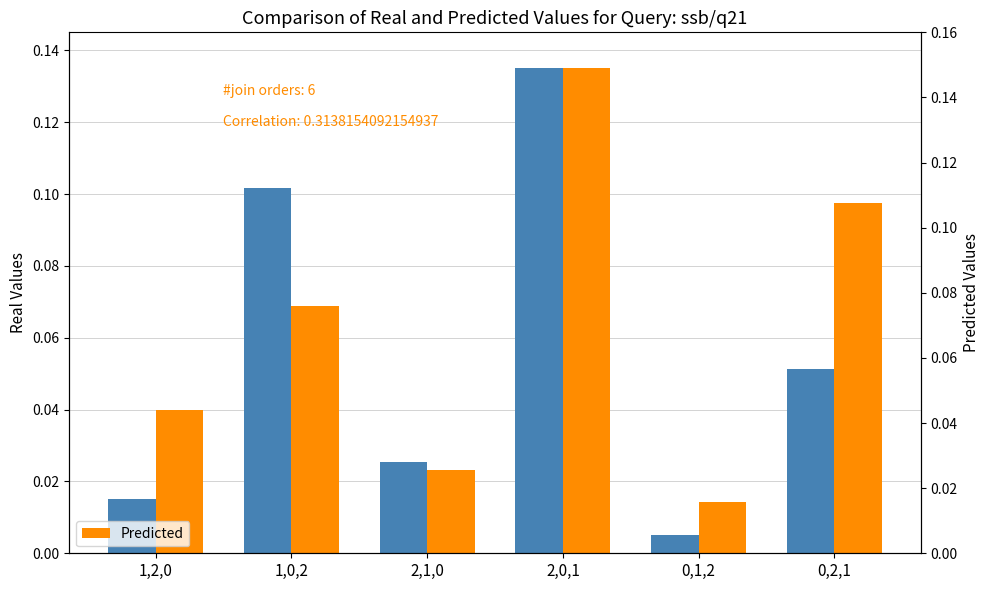

What is the difference between the maximum and minimum values in the Real Values series?

0.1